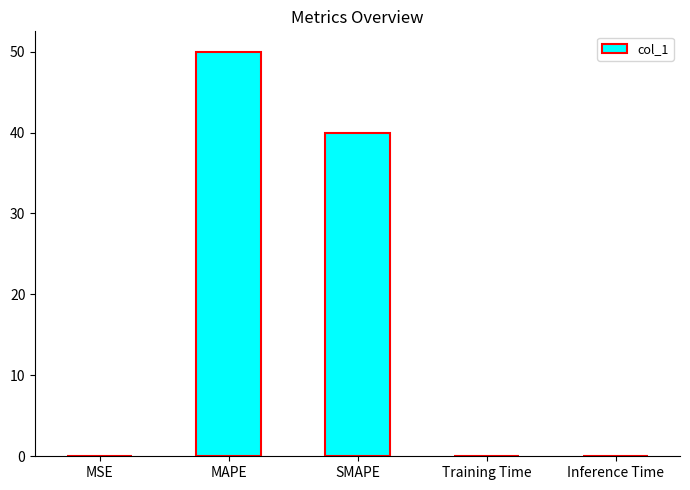

Which label corresponds to the largest value in the chart?

MAPE